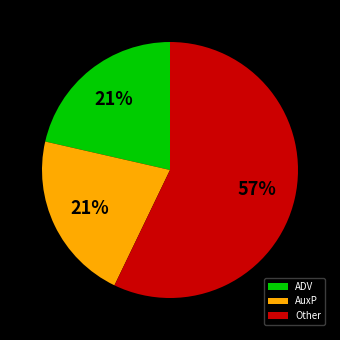

Count the number of slices in the pie.

3